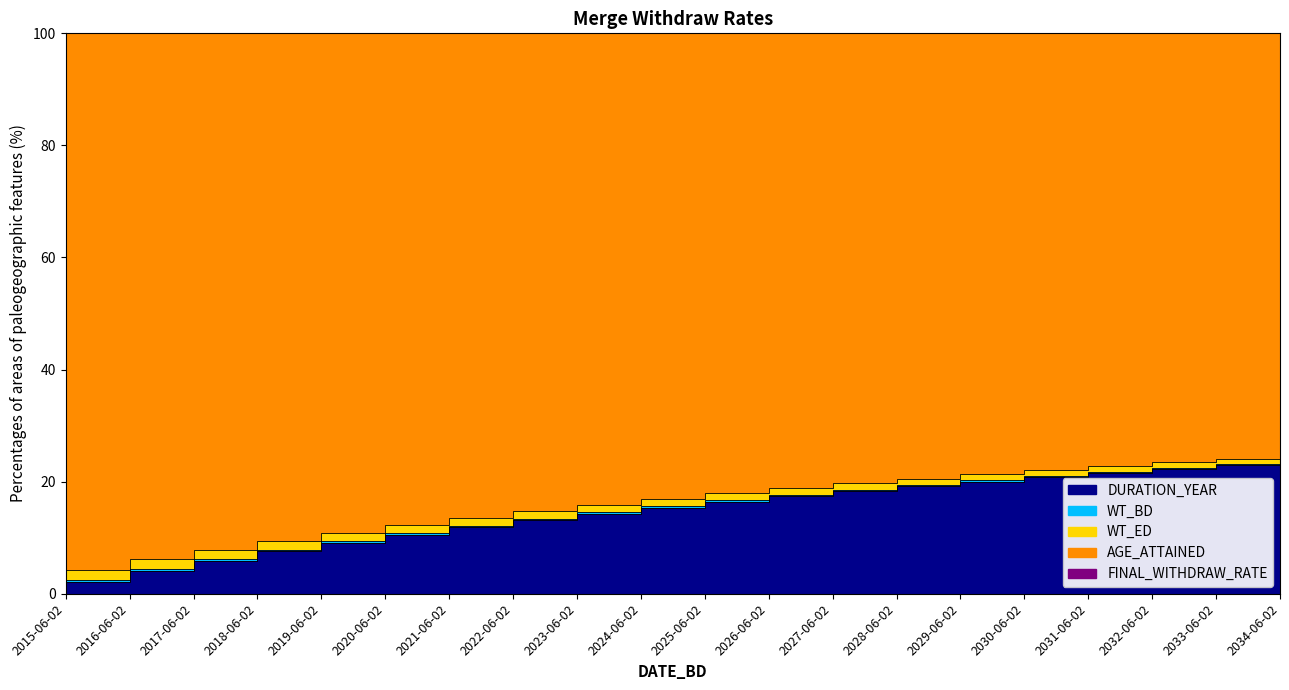

What is the label of the 7th point from the right?

2028-06-02